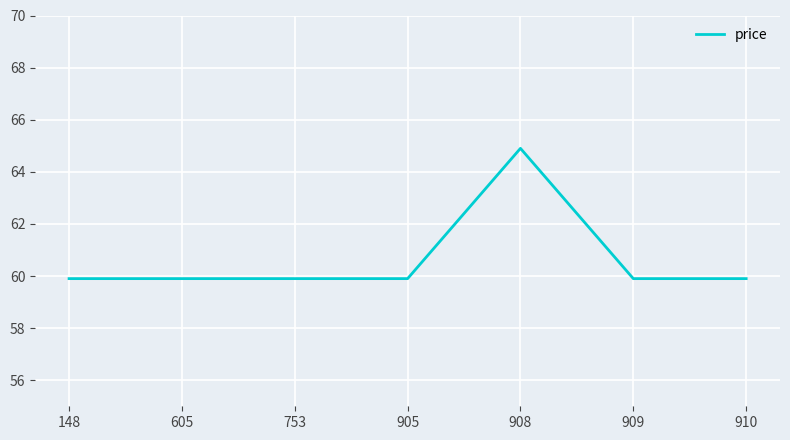

True or false: there are more than 0 points higher than both neighbors.

True